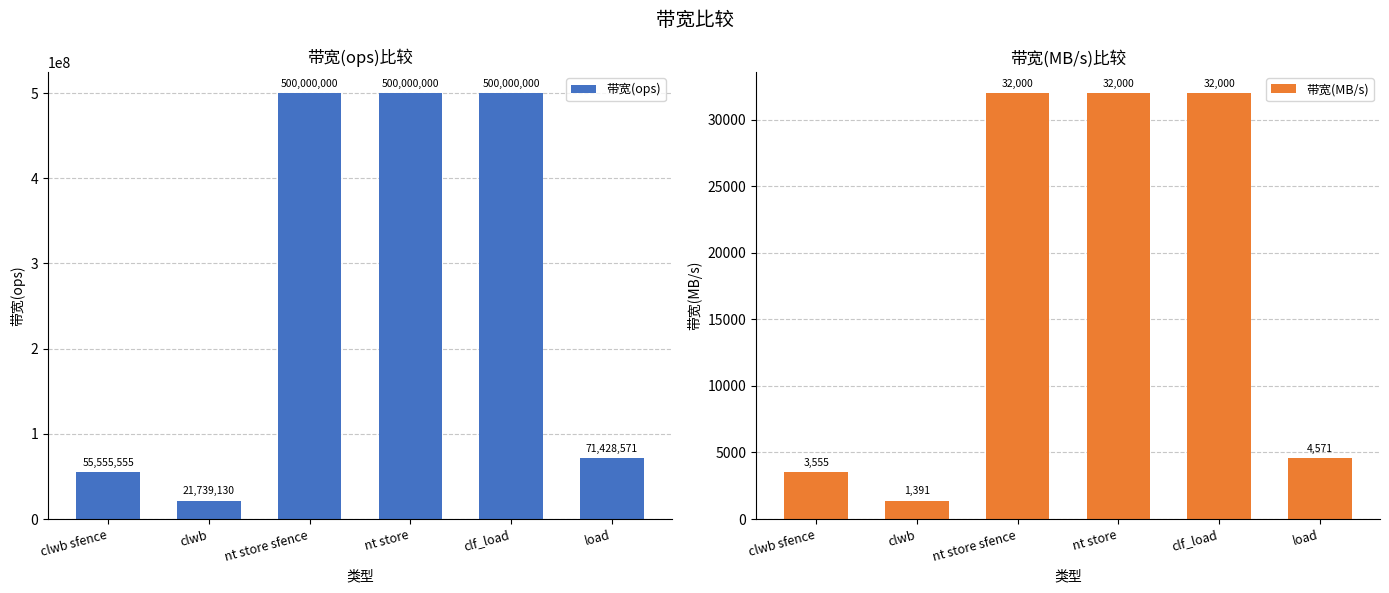

At which label does 带宽(MB/s) reach its minimum?

clwb